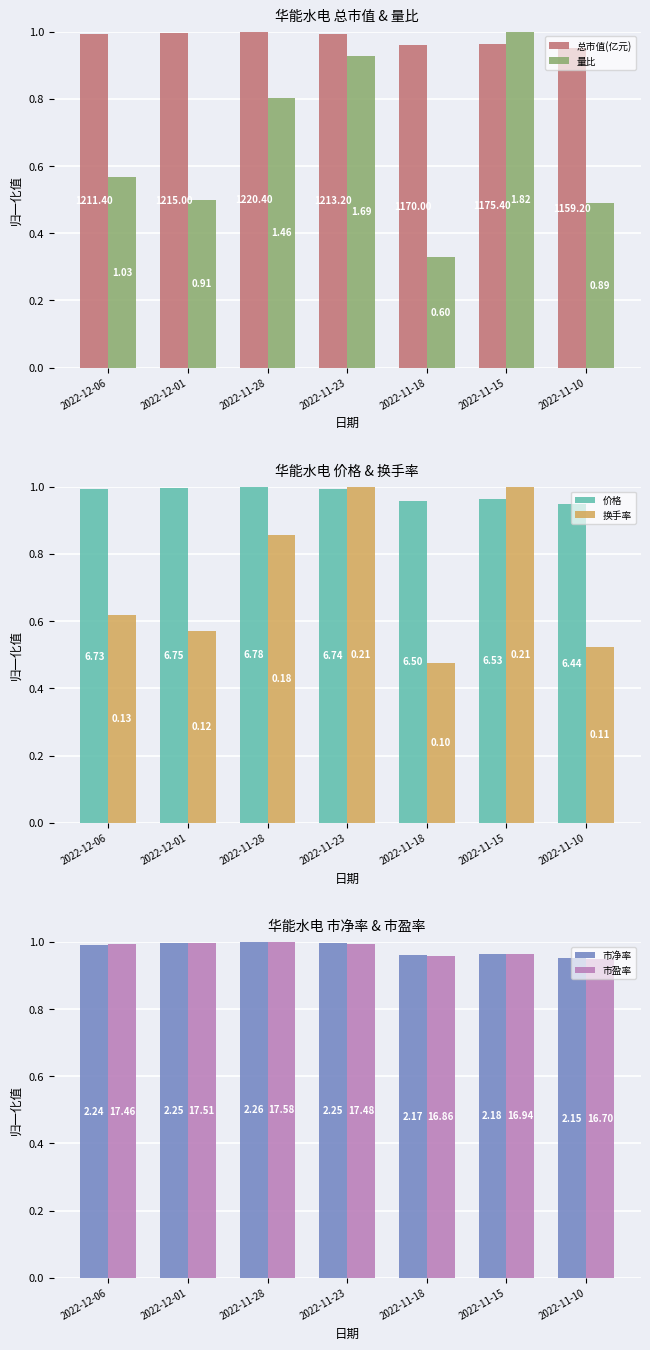

What is the greatest value displayed?

1.0